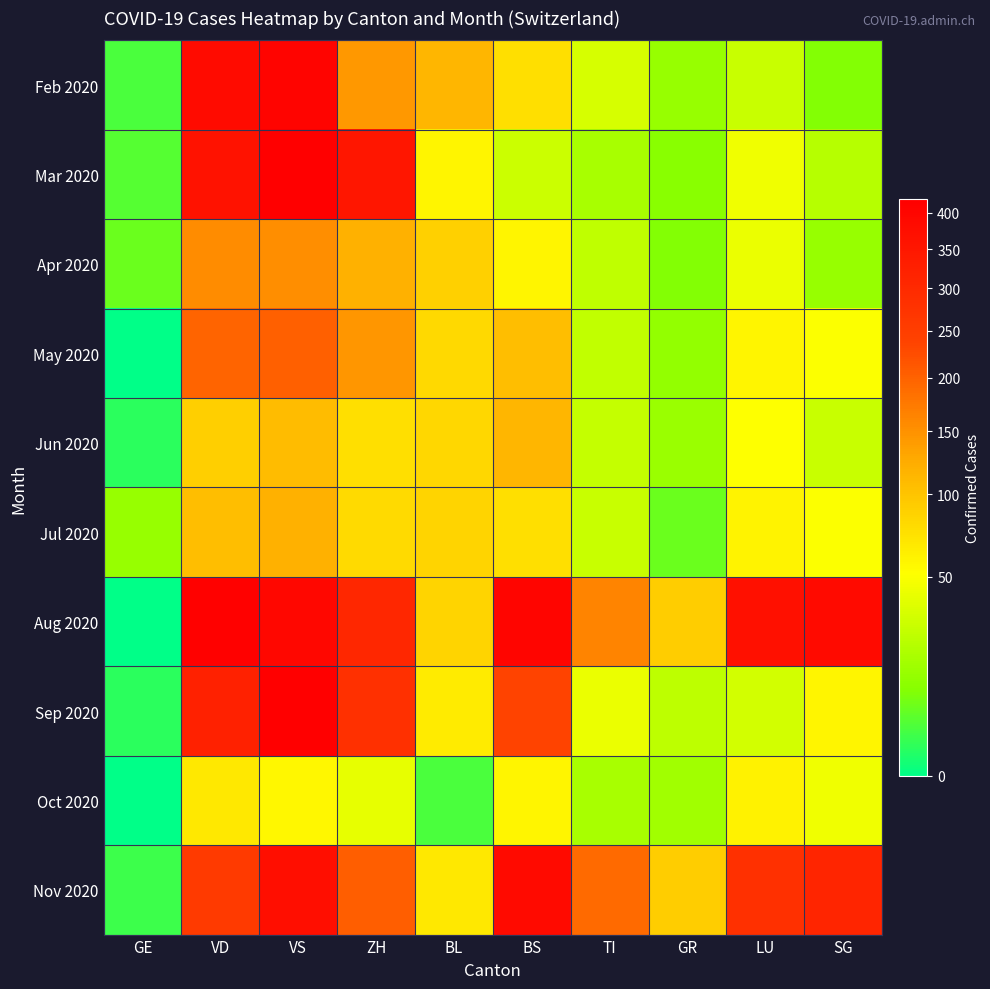

At SG, list the series in order from largest to smallest.

Aug 2020, Nov 2020, Sep 2020, May 2020, Jul 2020, Oct 2020, Jun 2020, Mar 2020, Apr 2020, Feb 2020